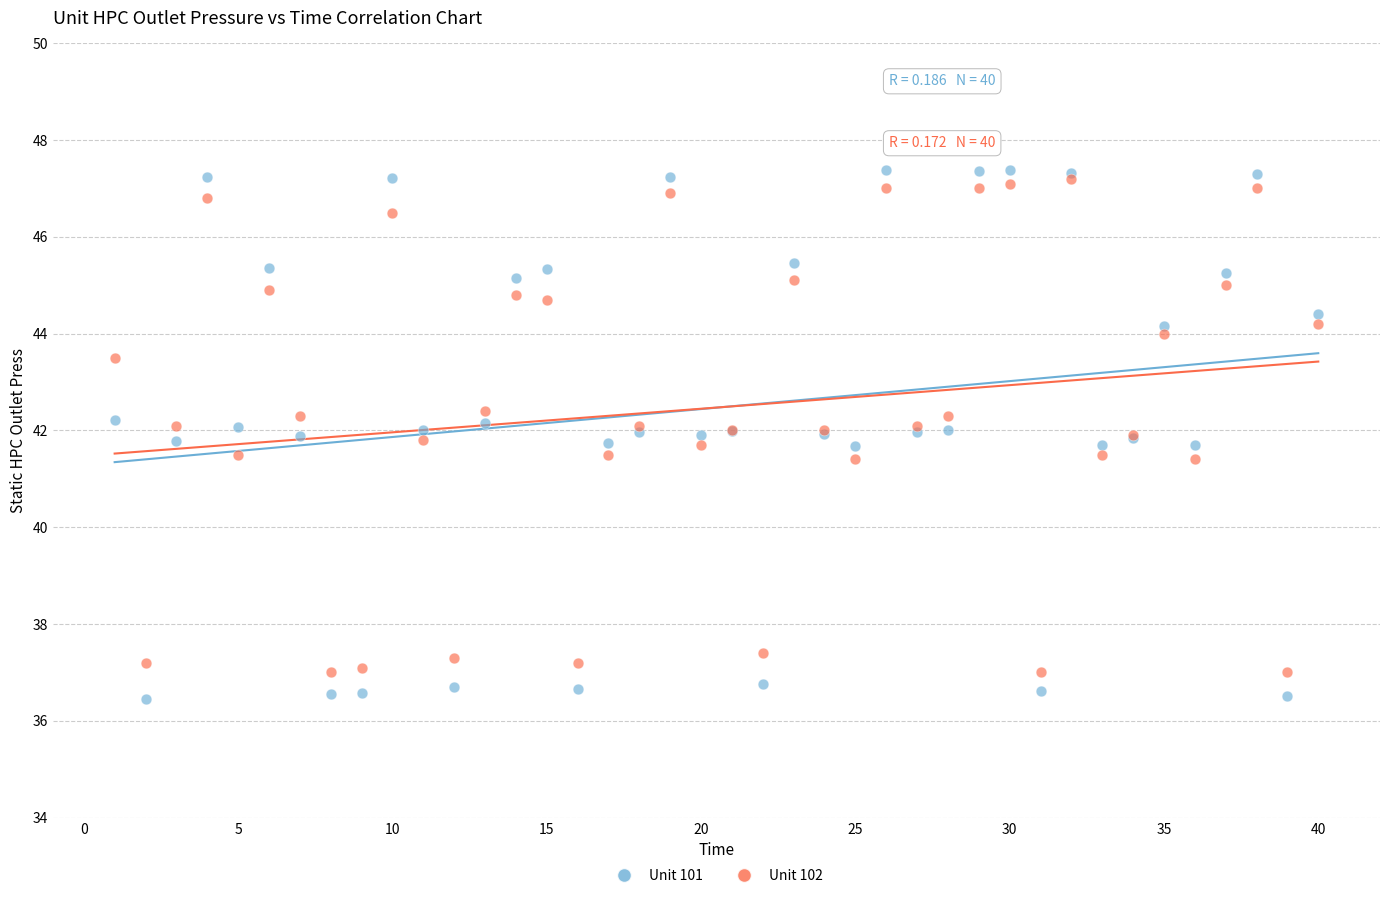

What are all the series names shown in the legend?

Unit 101, Unit 102